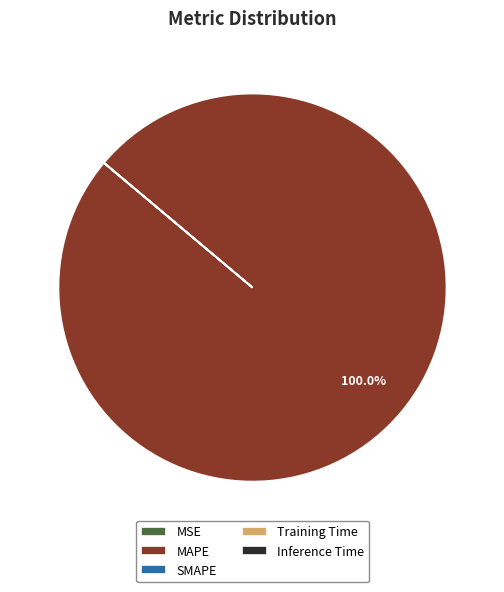

Which slice represents more than half of the pie?

MAPE